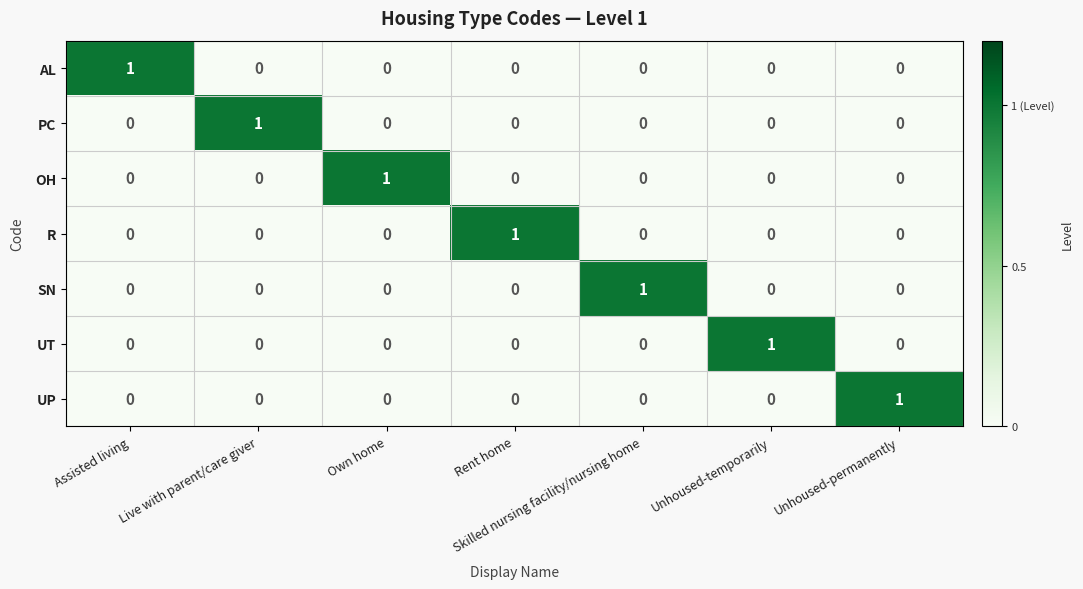

The UT series shows 0 at Live with parent/care giver. True or false?

True